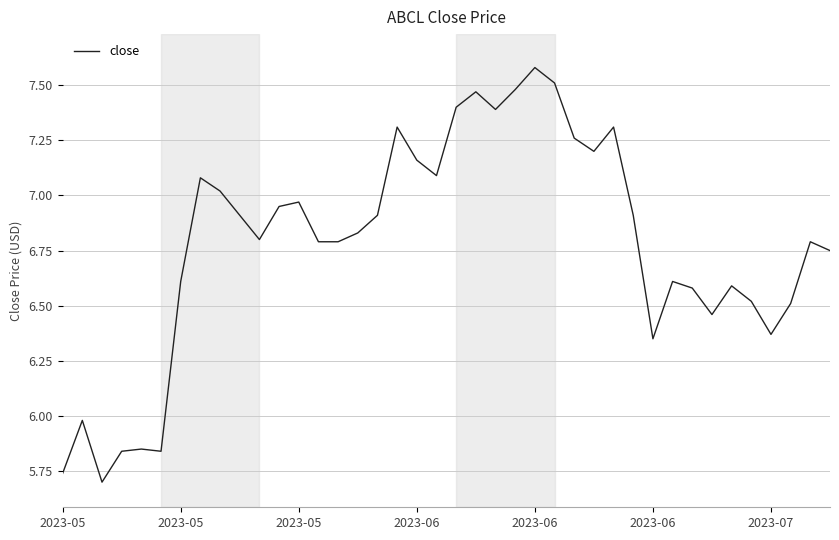

What is the greatest value displayed?

7.6